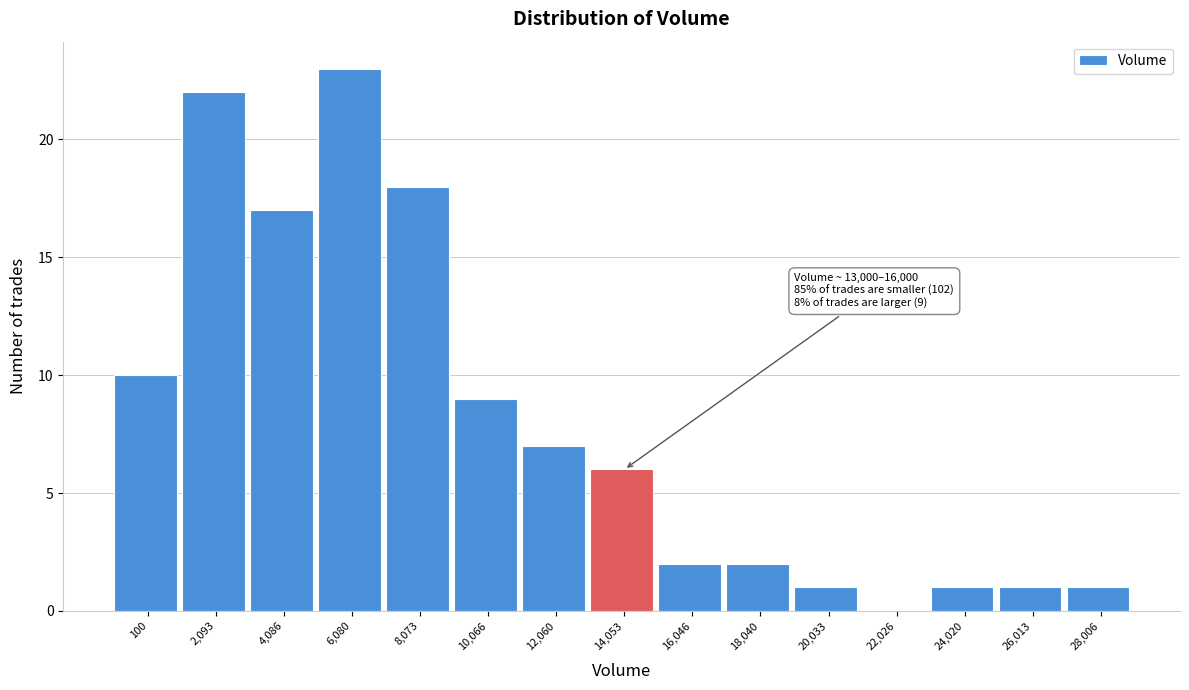

What is the sum of all values?

120